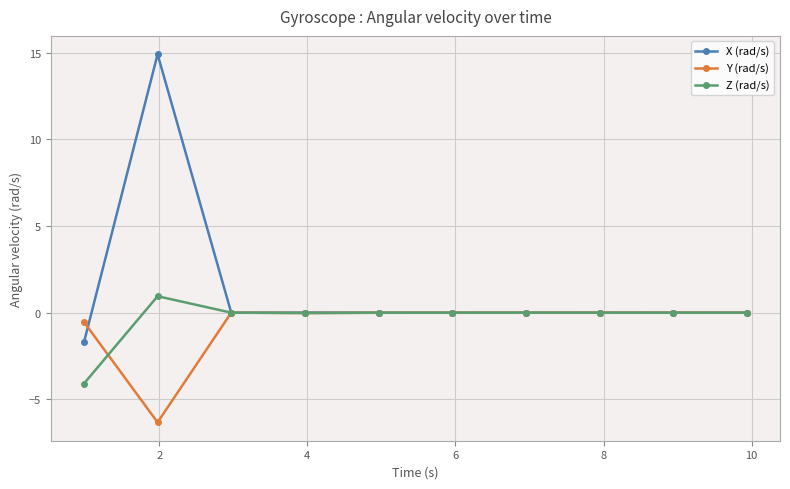

What are all the series names shown in the legend?

X (rad/s), Y (rad/s), Z (rad/s)